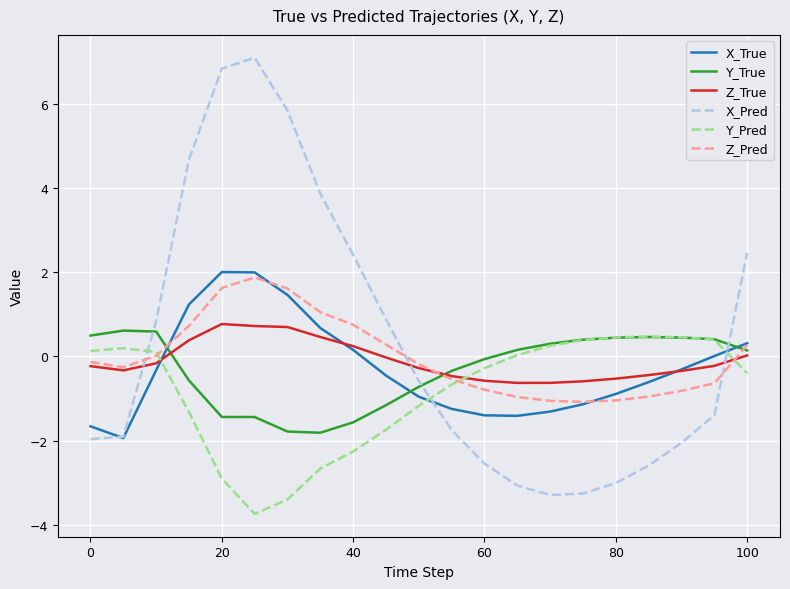

True or false: Z_True and Y_True cross at least once.

True